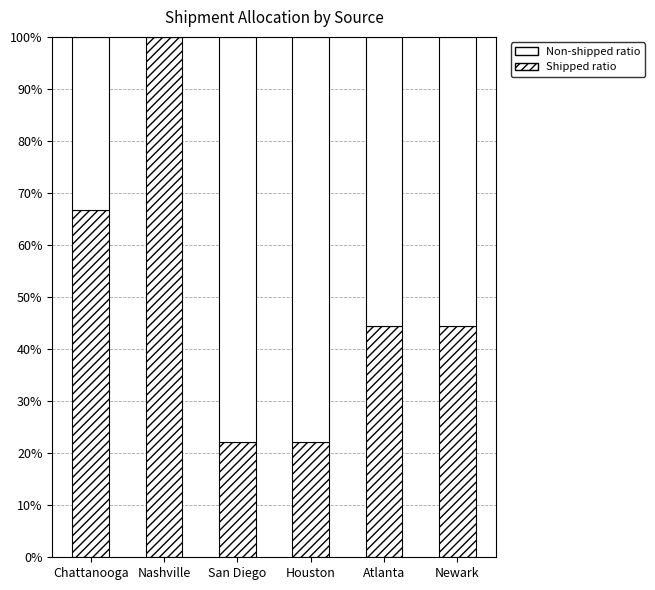

Are the bars horizontal?

No